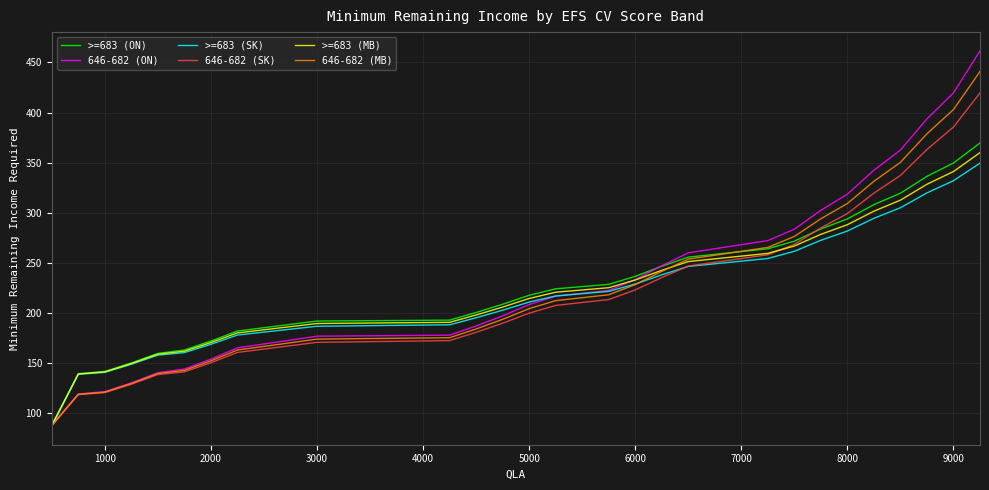

What is the greatest value displayed?

461.5